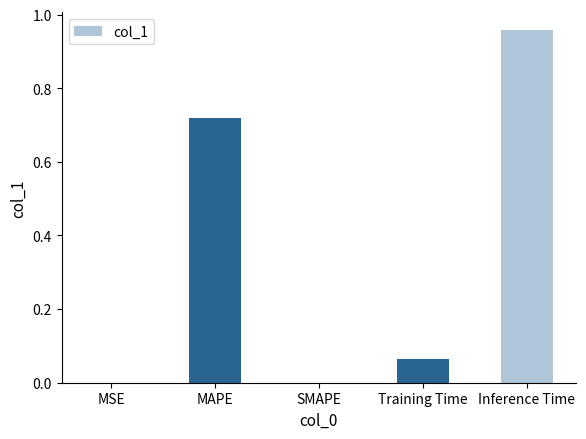

At which category does the chart reach its peak across all series?

Inference Time